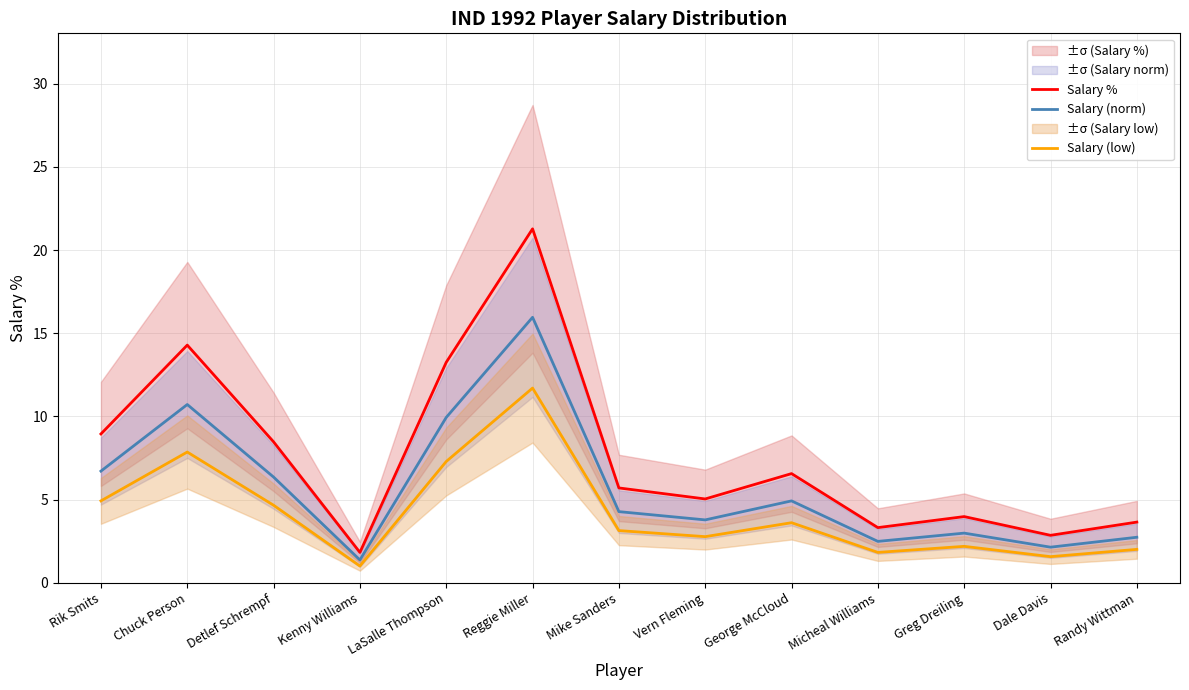

Is it true that Salary (norm) equals 6.7 at Rik Smits?

True